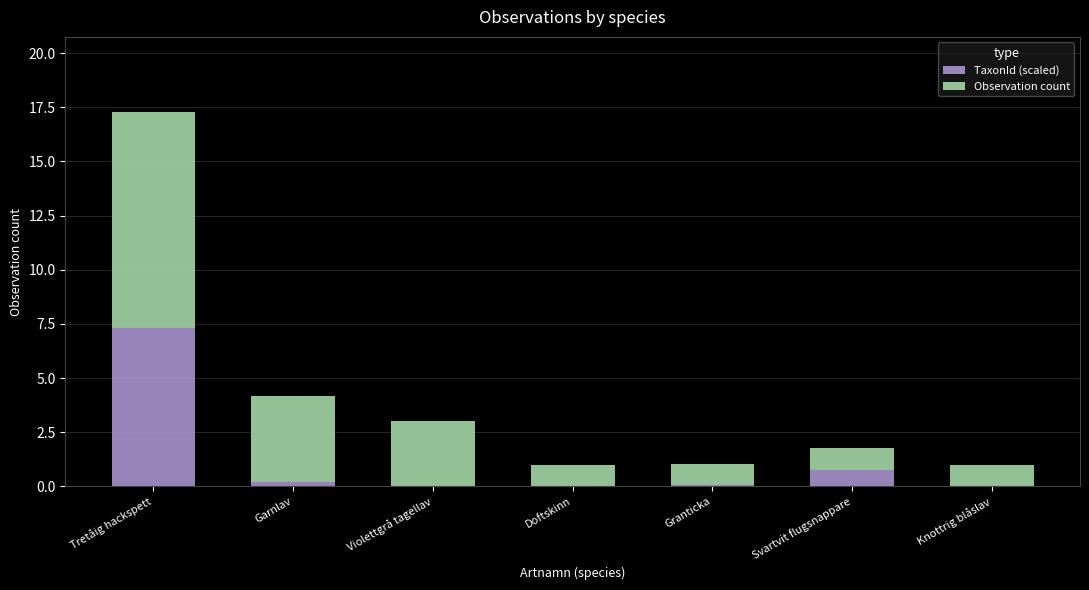

Are the bars horizontal?

No